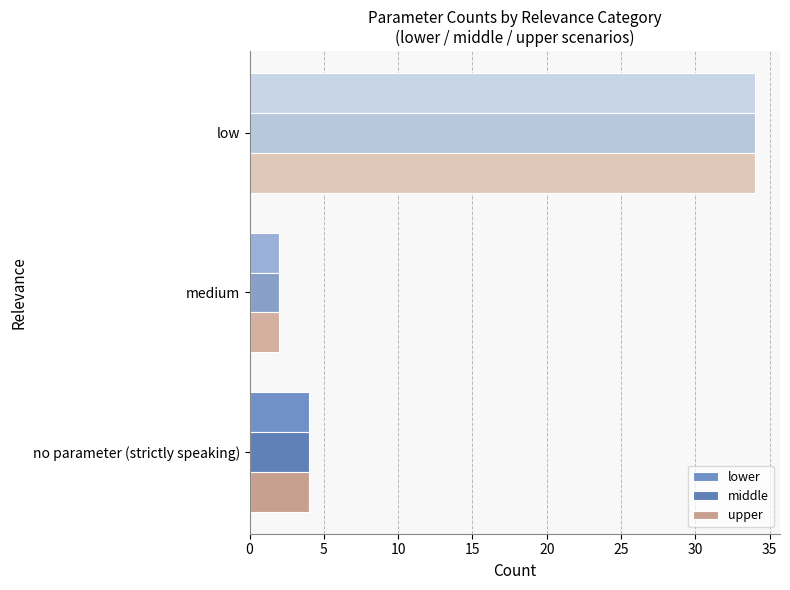

Rank the categories by lower value from highest to lowest.

low, no parameter (strictly speaking), medium